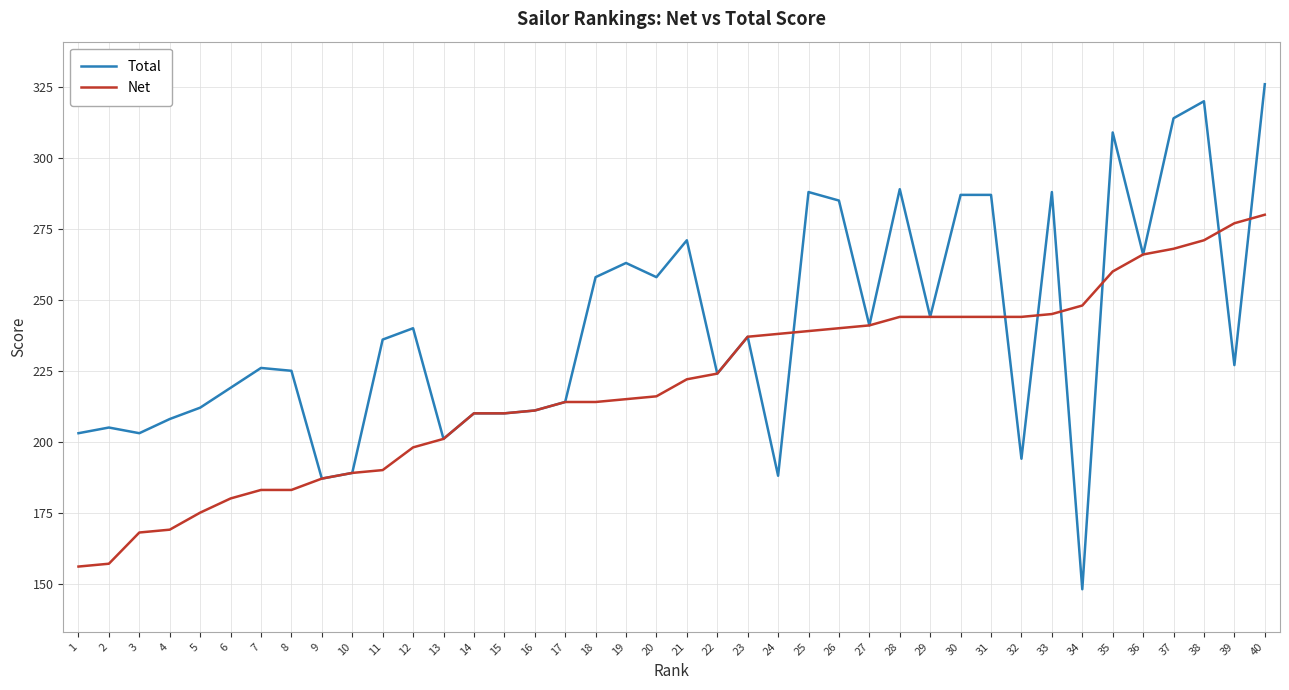

At 33, list the series in order from largest to smallest.

Total, Net